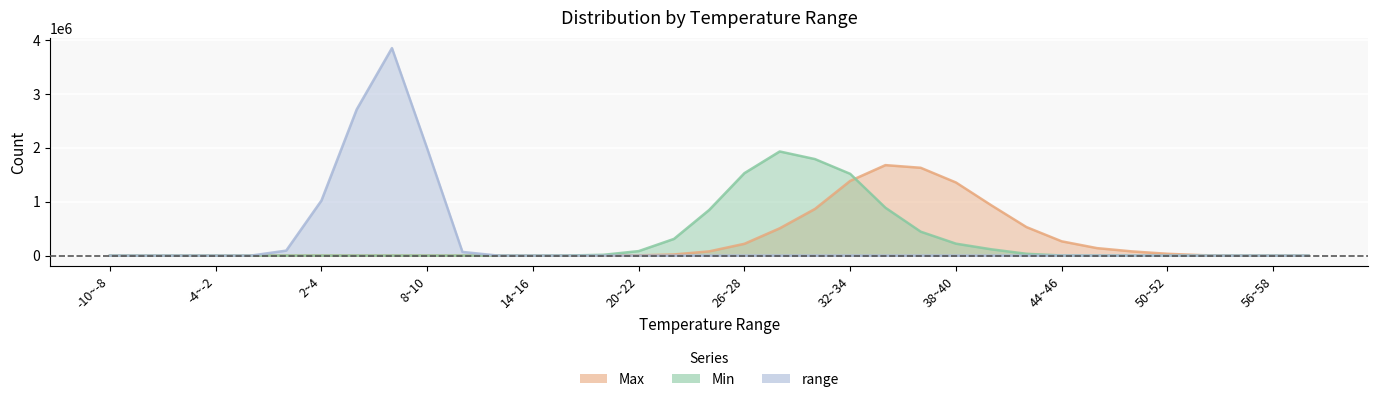

True or false: Max and range cross at least once.

False